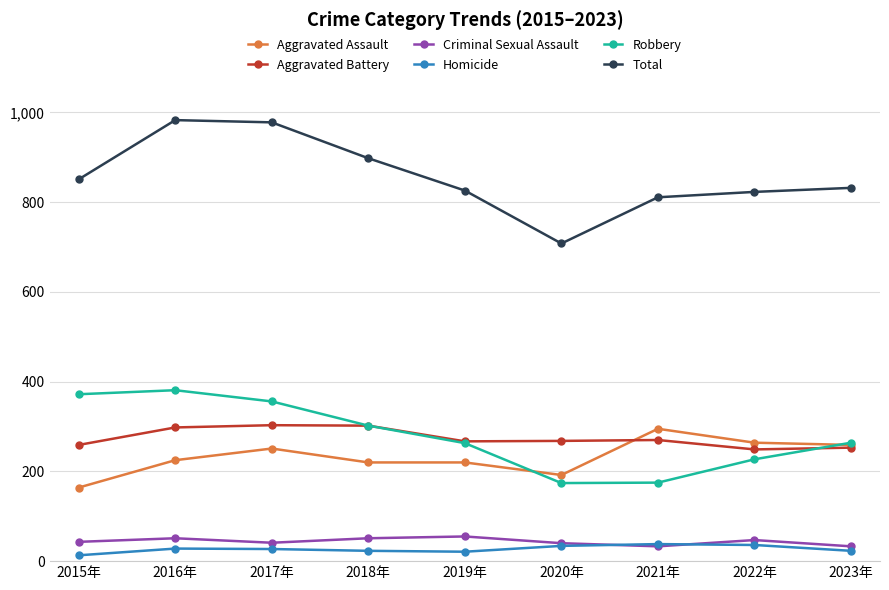

Is this an area chart (filled region under the line)?

No